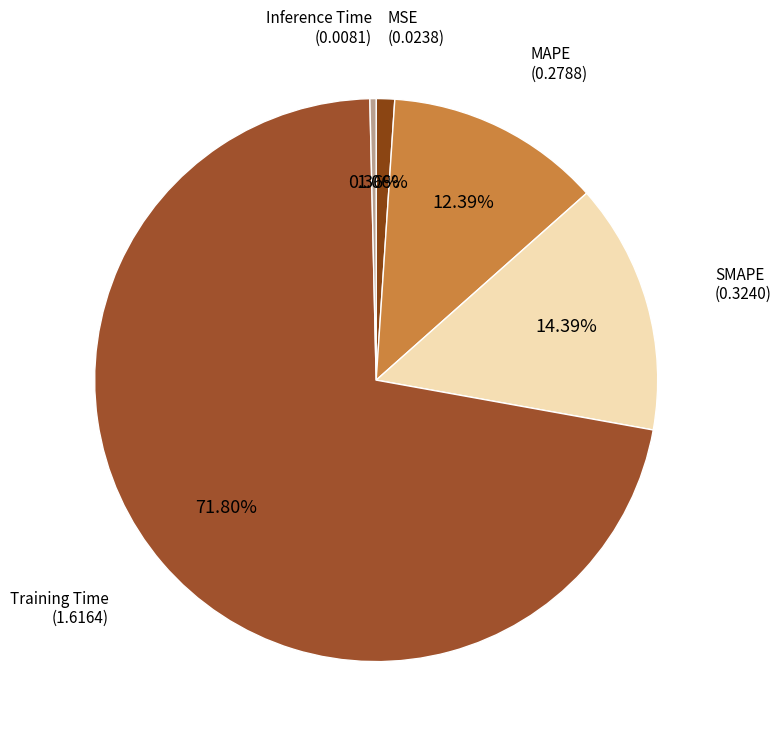

What percentage is the MAPE slice, to the nearest percent?

12%